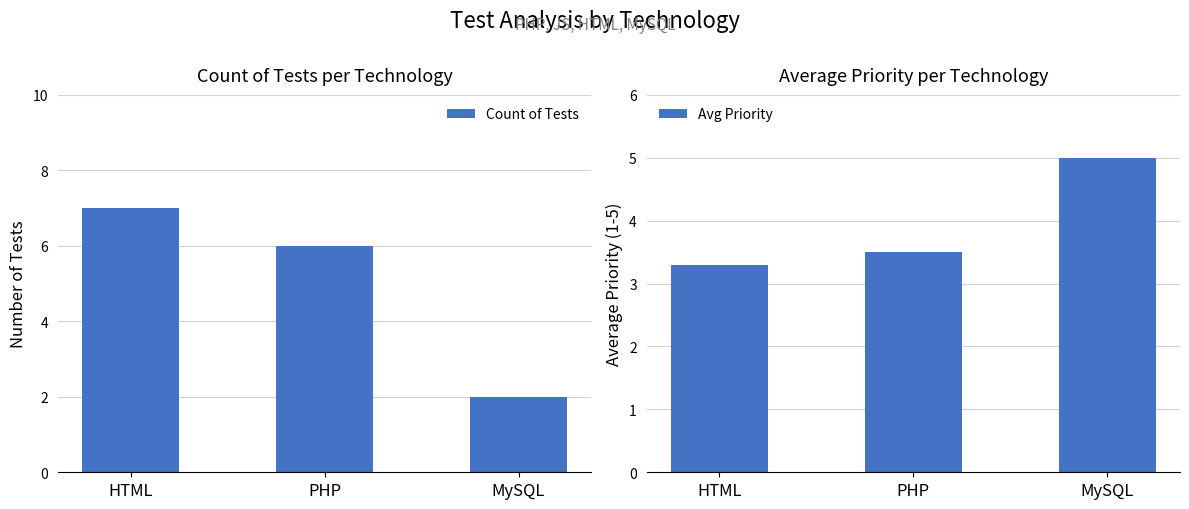

What is the label of the 2nd bar from the left?

PHP